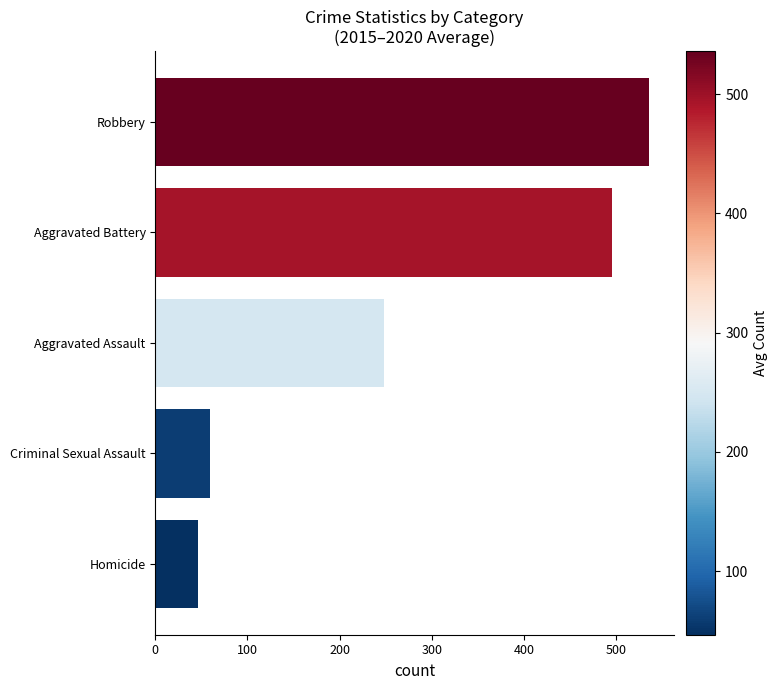

True or false: the data shows 495.7 at Aggravated Battery.

True